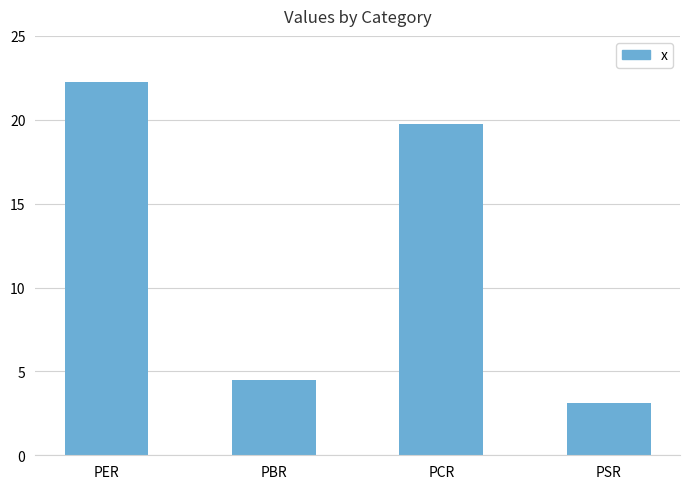

What is the sum of all values?

49.6